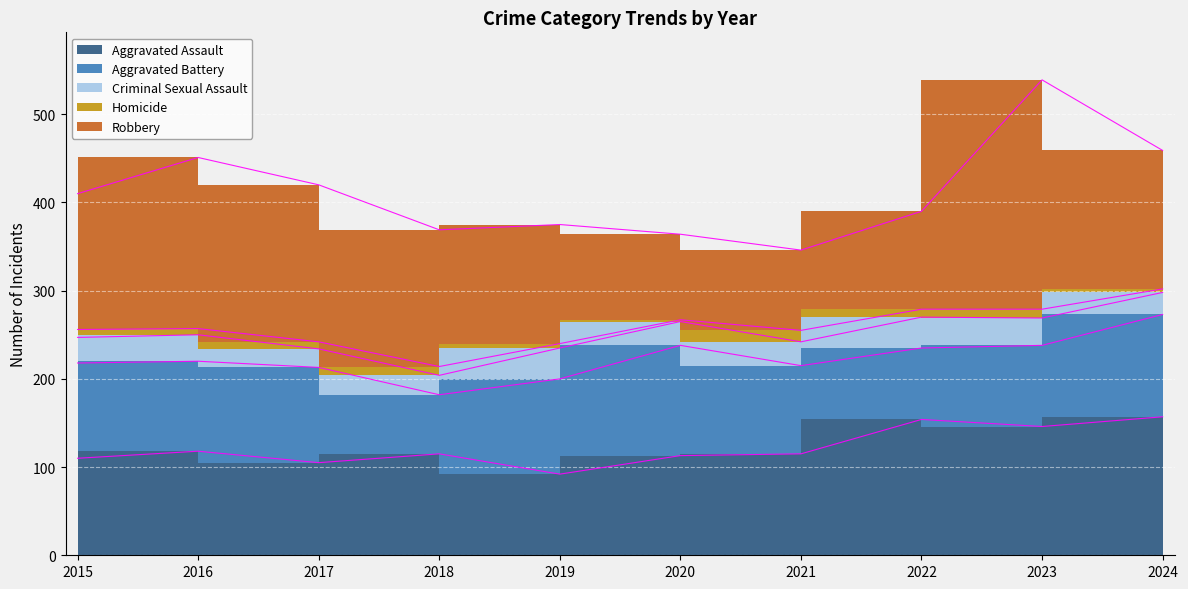

Where is the first local minimum for Criminal Sexual Assault?

2017